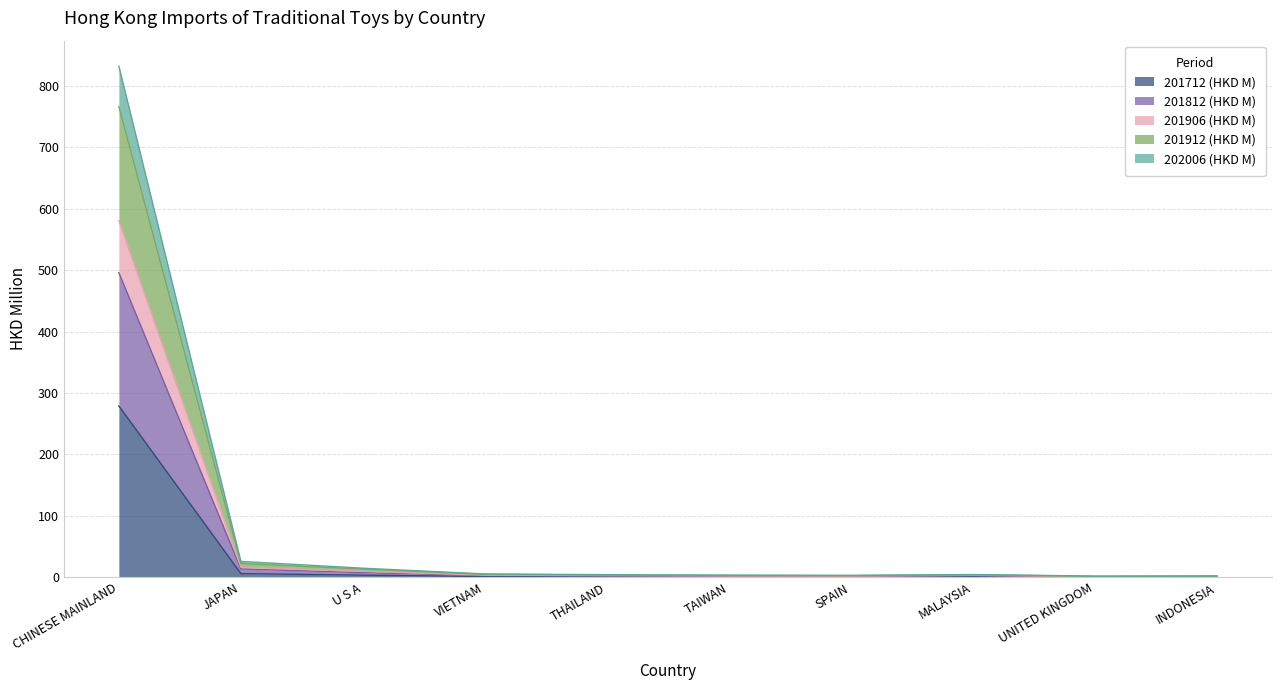

How many values in the 201912 (HKD M) series exceed 3?

5